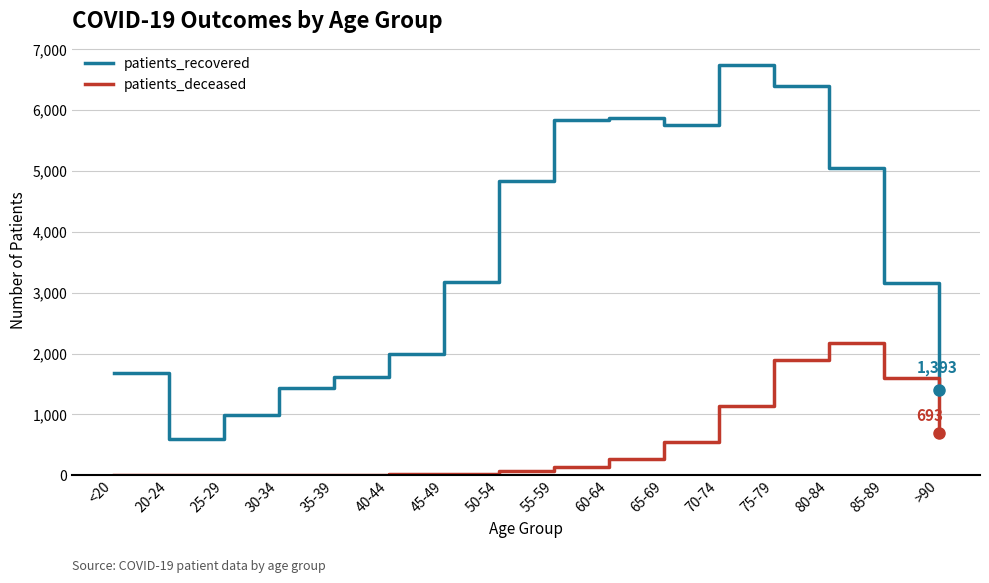

True or false: patients_deceased and patients_recovered intersect in this chart.

False